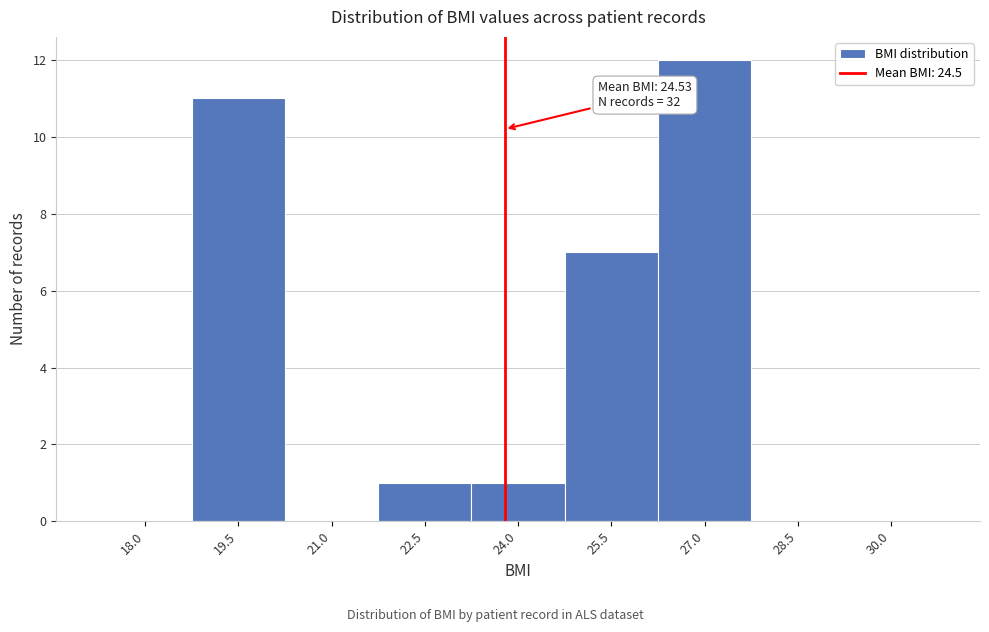

Reading right to left, what are all the values shown in this chart?

30.0=0	28.5=0	27.0=12	25.5=7	24.0=1	22.5=1	21.0=0	19.5=11	18.0=0